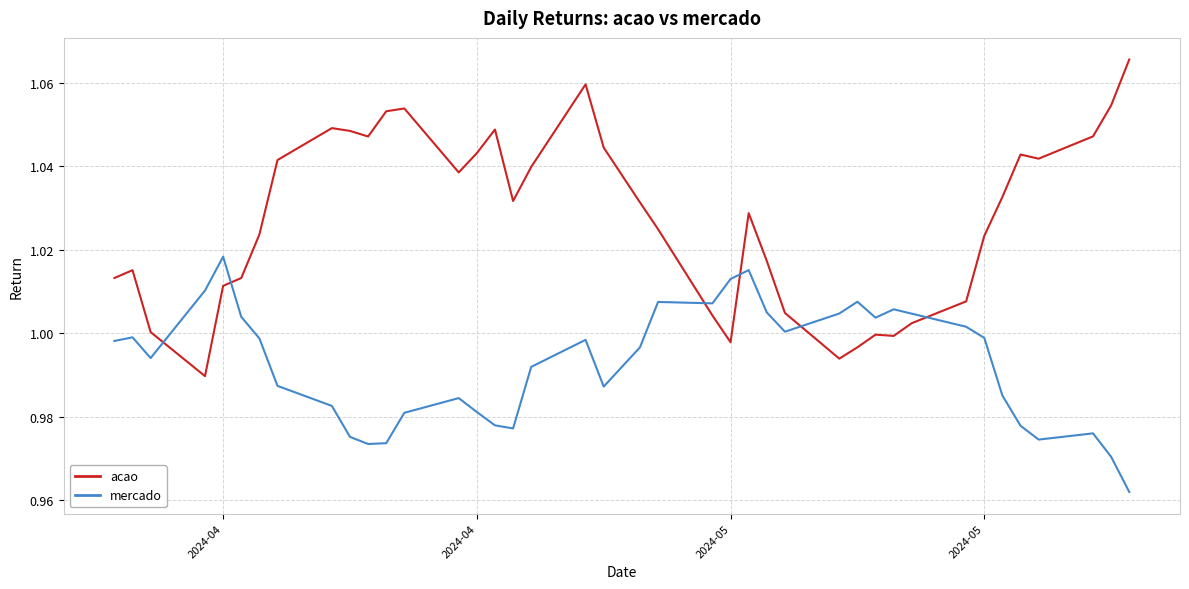

Which series has the largest total across all categories?

acao